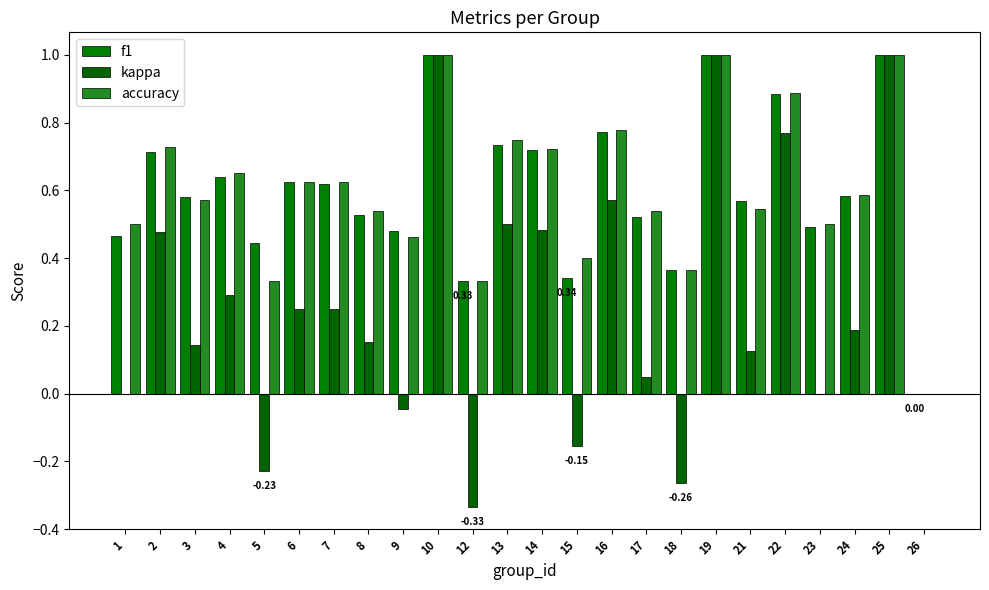

At 21, list the series in order from largest to smallest.

f1, accuracy, kappa